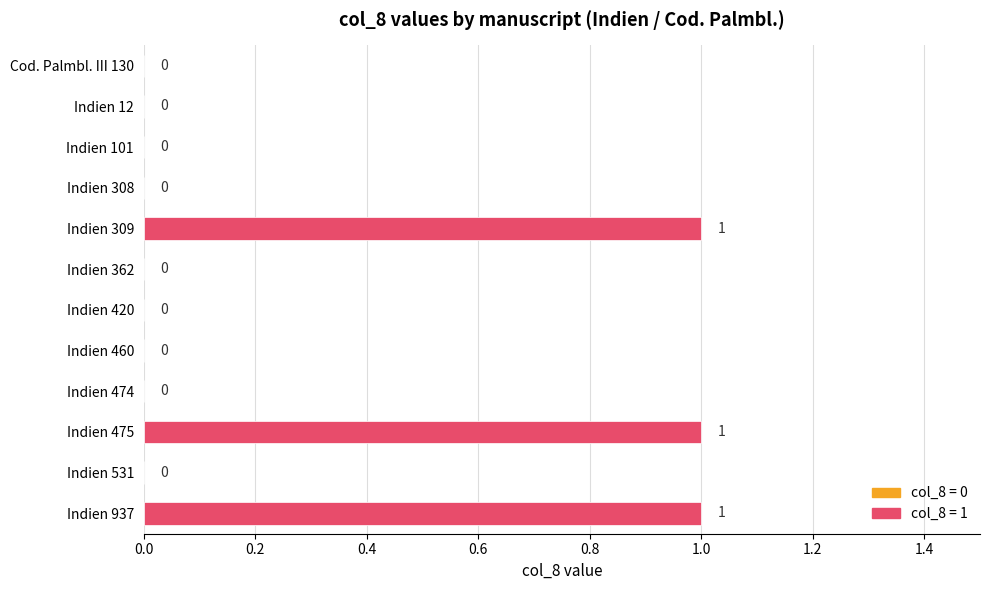

Reading top to bottom, list all the values displayed in this chart.

Cod. Palmbl. III 130=0	Indien 12=0	Indien 101=0	Indien 308=0	Indien 309=1	Indien 362=0	Indien 420=0	Indien 460=0	Indien 474=0	Indien 475=1	Indien 531=0	Indien 937=1